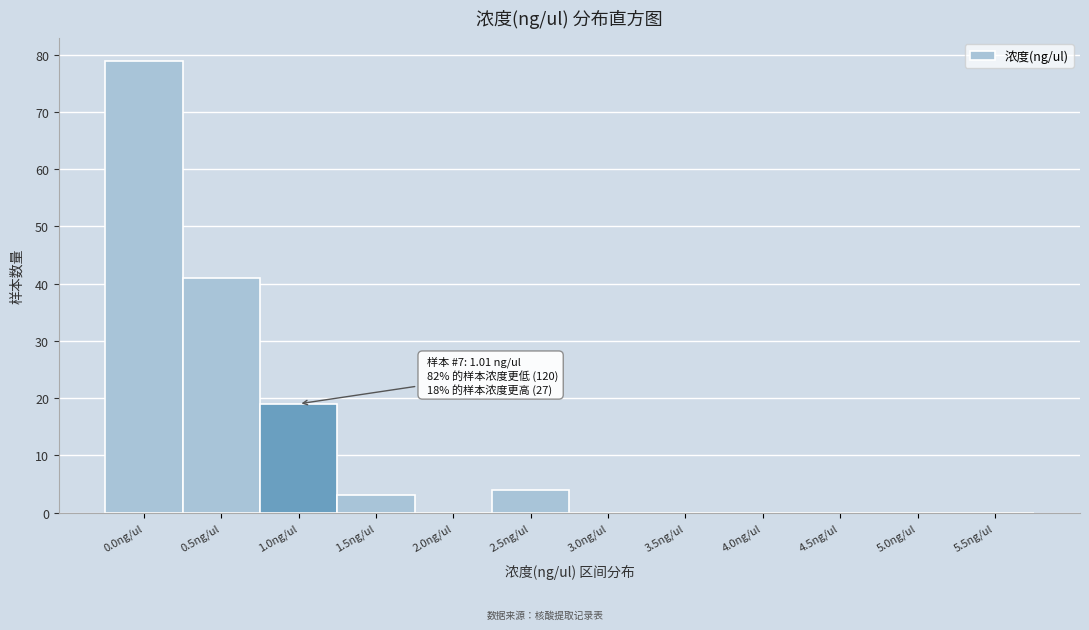

Reading left to right, what are all the values shown in this chart?

0.0ng/ul=79	0.5ng/ul=41	1.0ng/ul=19	1.5ng/ul=3	2.0ng/ul=0	2.5ng/ul=4	3.0ng/ul=0	3.5ng/ul=0	4.0ng/ul=0	4.5ng/ul=0	5.0ng/ul=0	5.5ng/ul=0